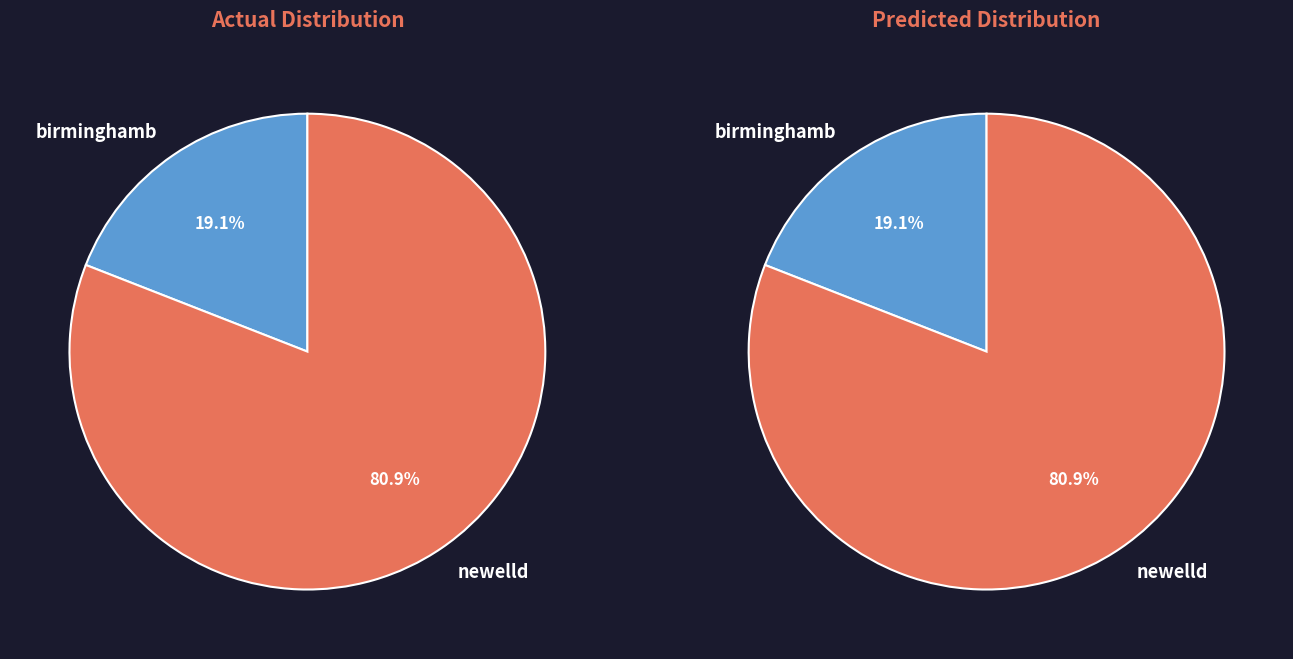

Rank the categories by value from lowest to highest.

birminghamb, newelld